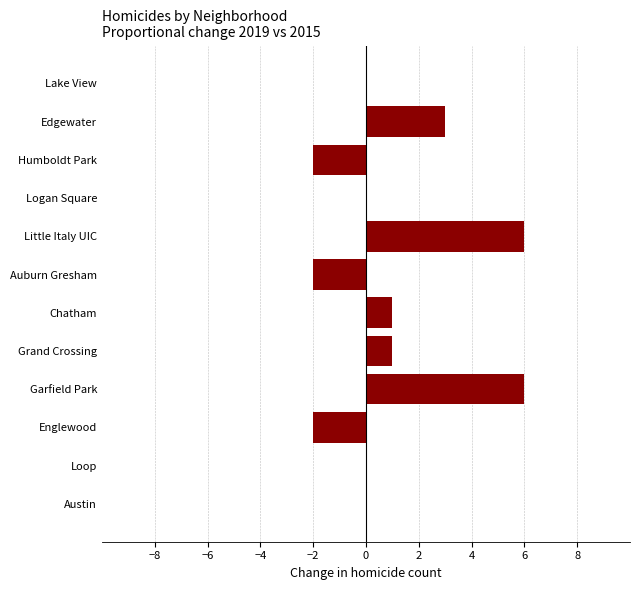

What is the sum of all values?

11